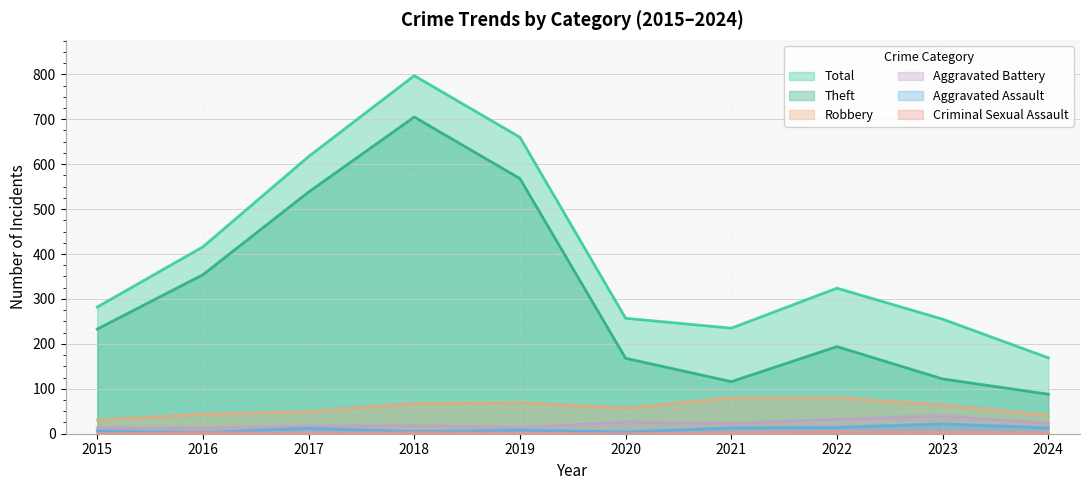

What is the highest value of the Aggravated Battery series?

40